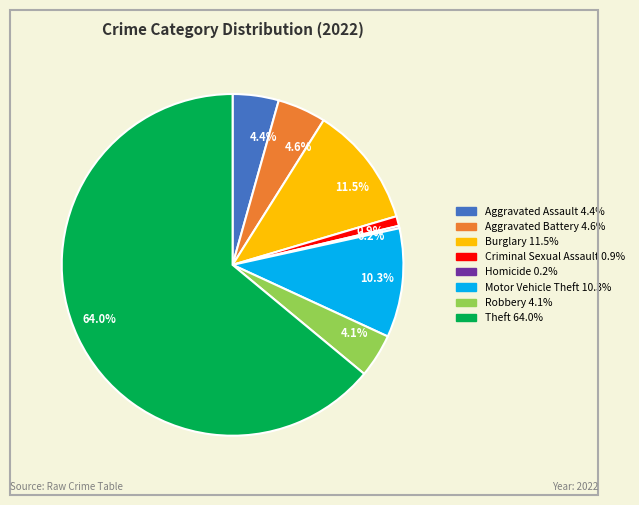

Between 0.9% and 10.3%, which is larger?

10.3%